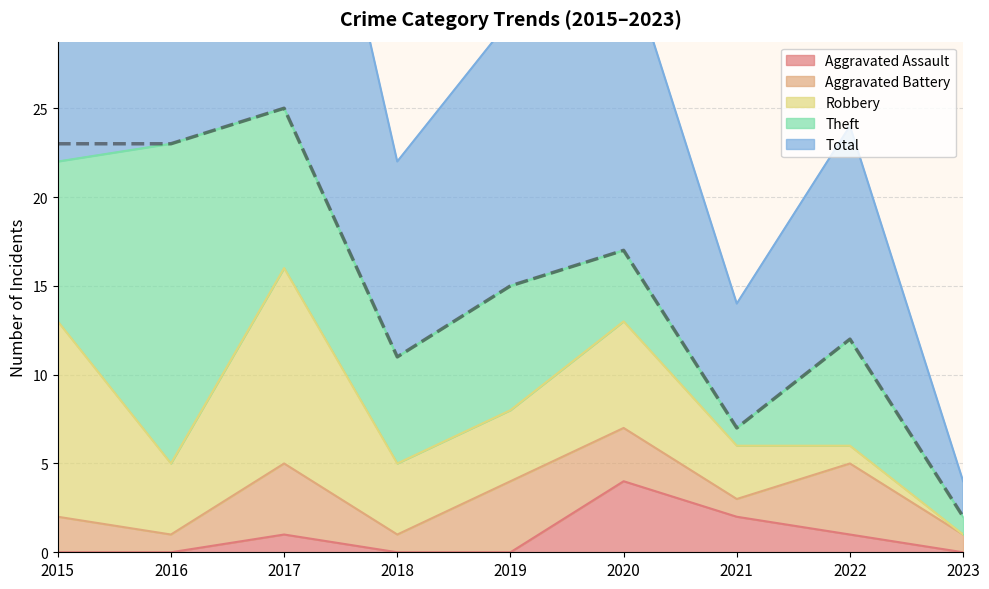

How many intersections are there between Aggravated Battery and Aggravated Assault?

2